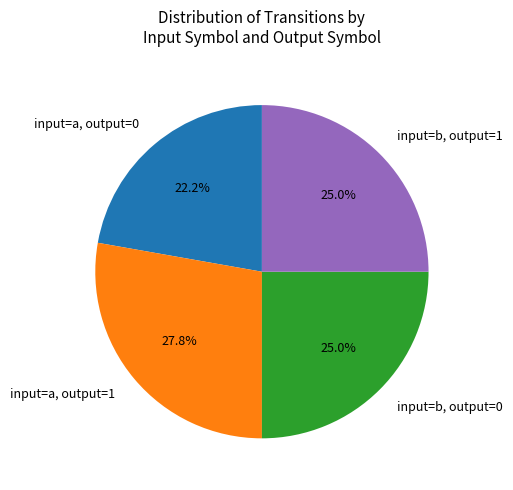

What is the ratio of the value at input=a, output=0 to the value at input=a, output=1?

0.8